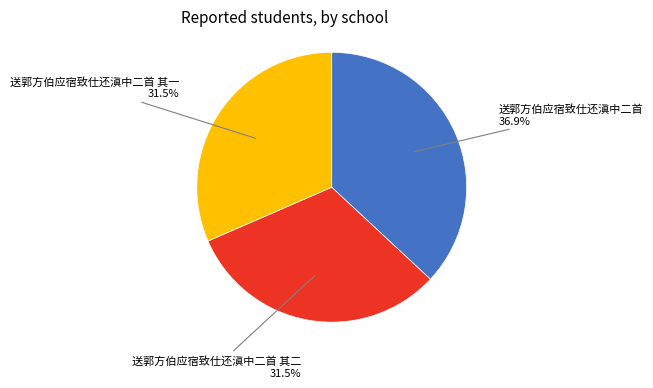

Is there any slice that represents more than half of the pie?

No